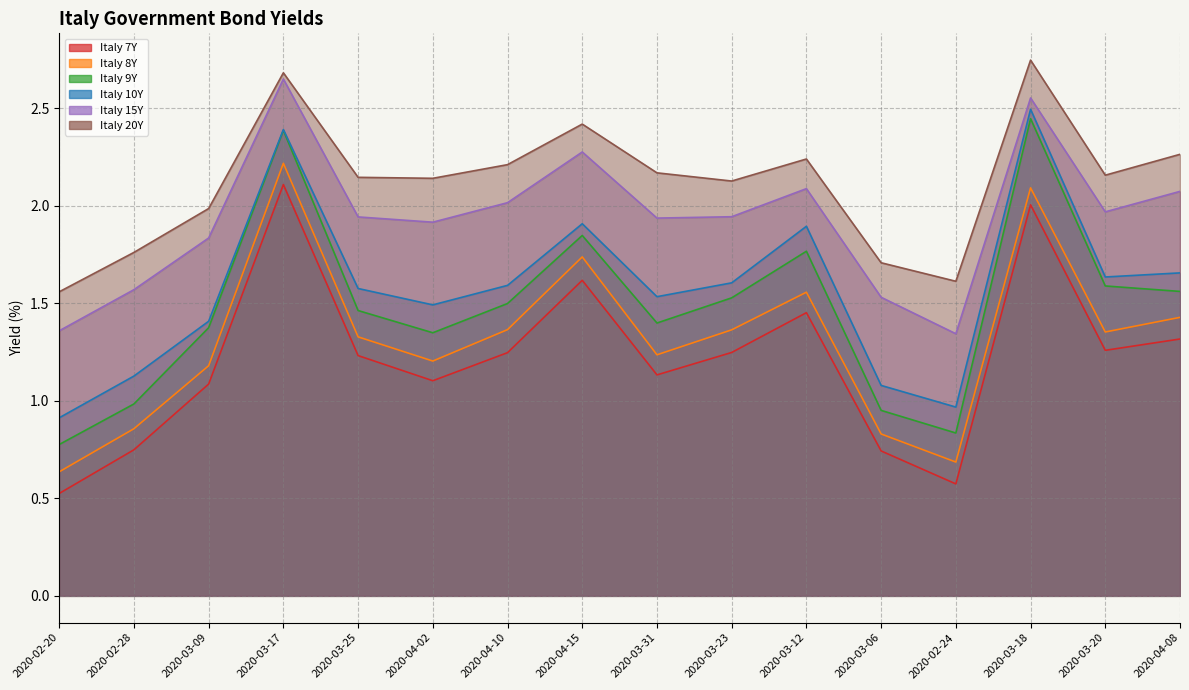

What is the label of the 15th point from the right?

2020-02-28